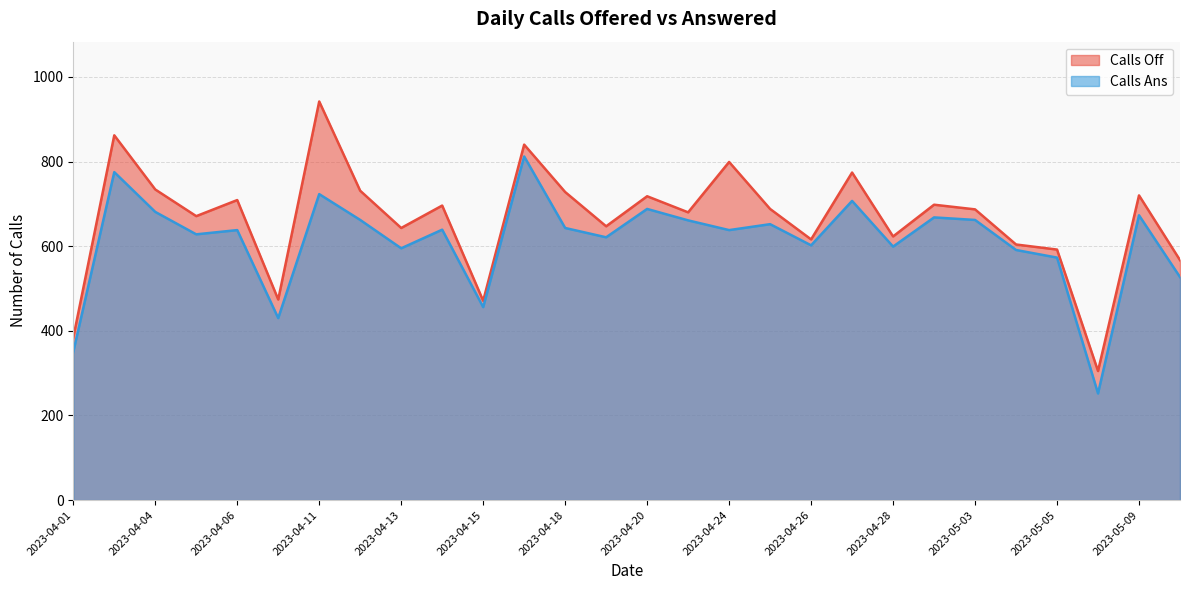

Where is the first local maximum for Calls Off?

2023-04-03